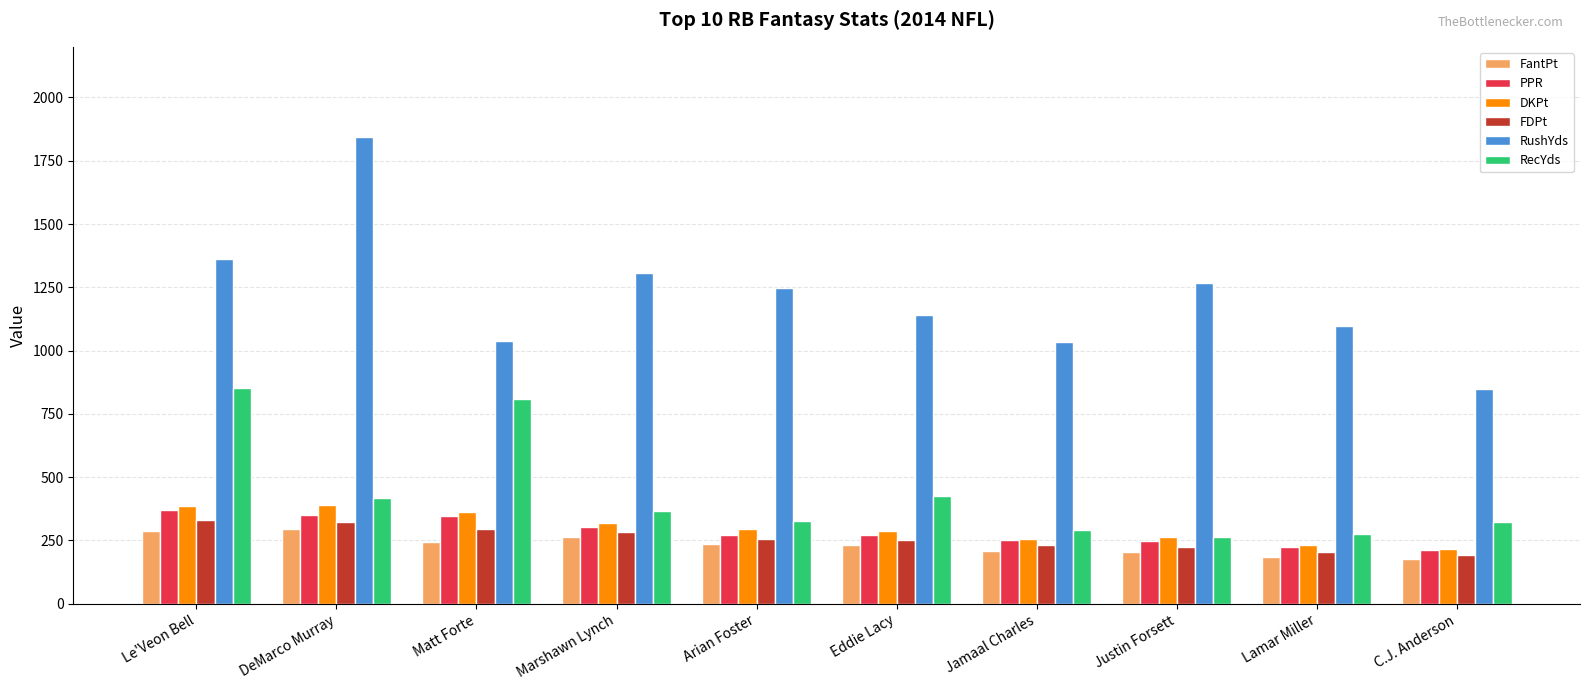

List the series in order of their peak value, lowest first.

FantPt, FDPt, PPR, DKPt, RecYds, RushYds